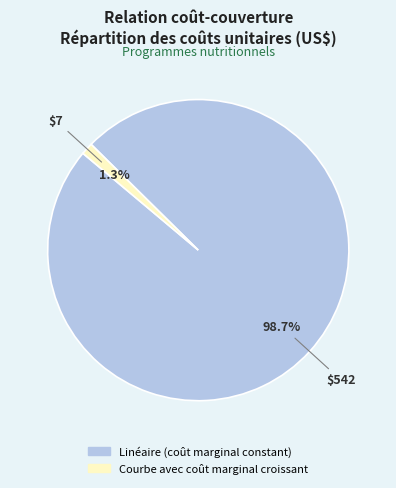

Between Linéaire (coût marginal constant) and Courbe avec coût marginal croissant, which is larger?

Linéaire (coût marginal constant)